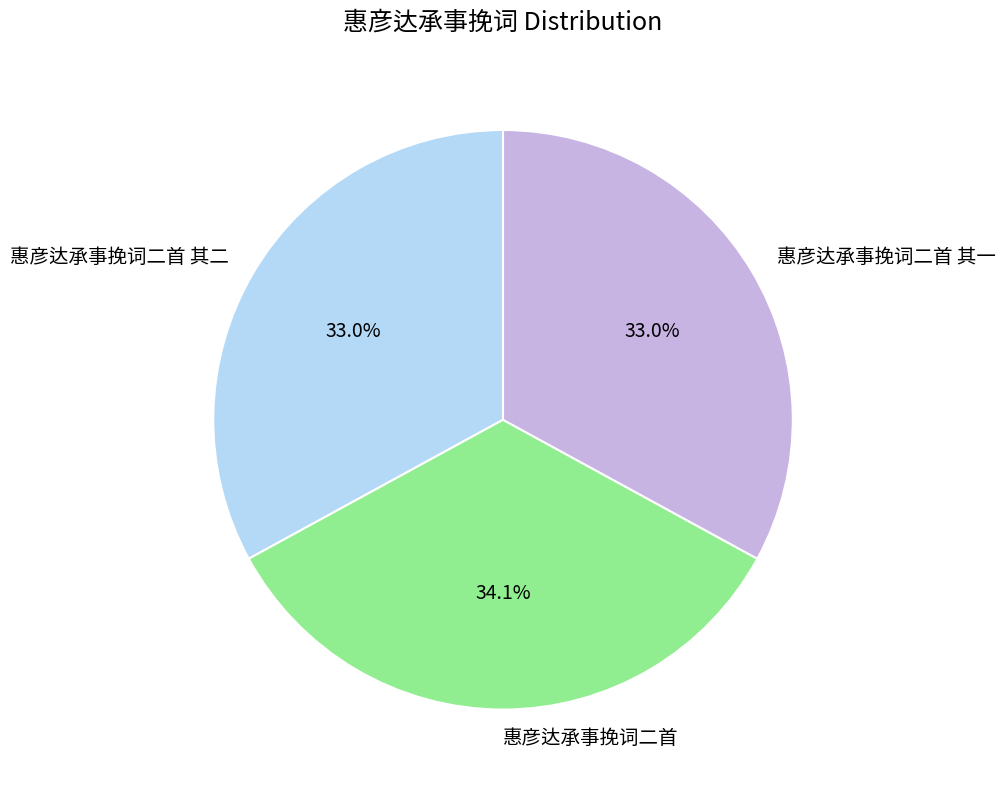

The 惠彦达承事挽词二首 其一 slice represents 33% of the pie. True or false?

True